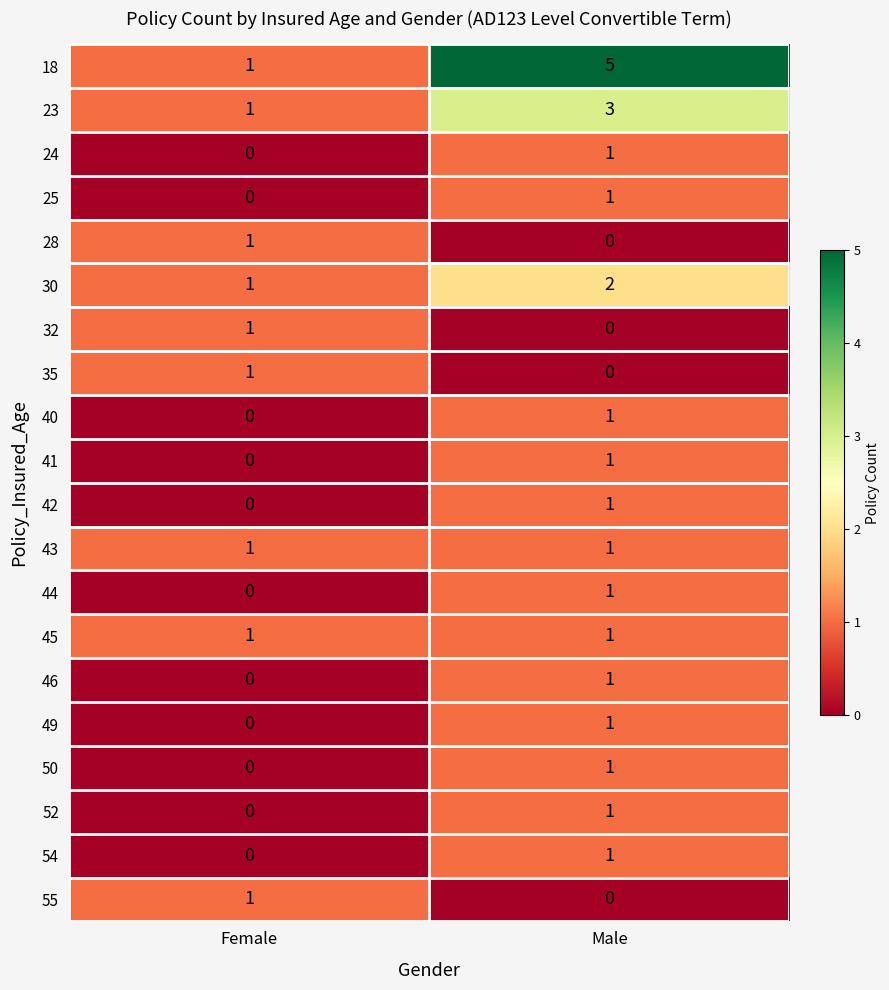

At which label is 18 closest to 3?

Female